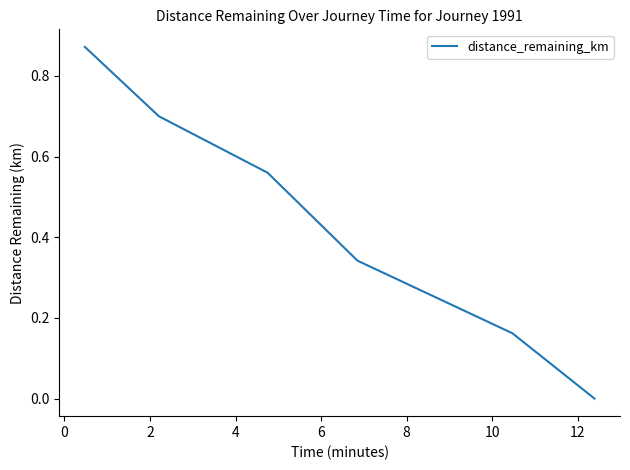

What is the sum of all values?

2.6